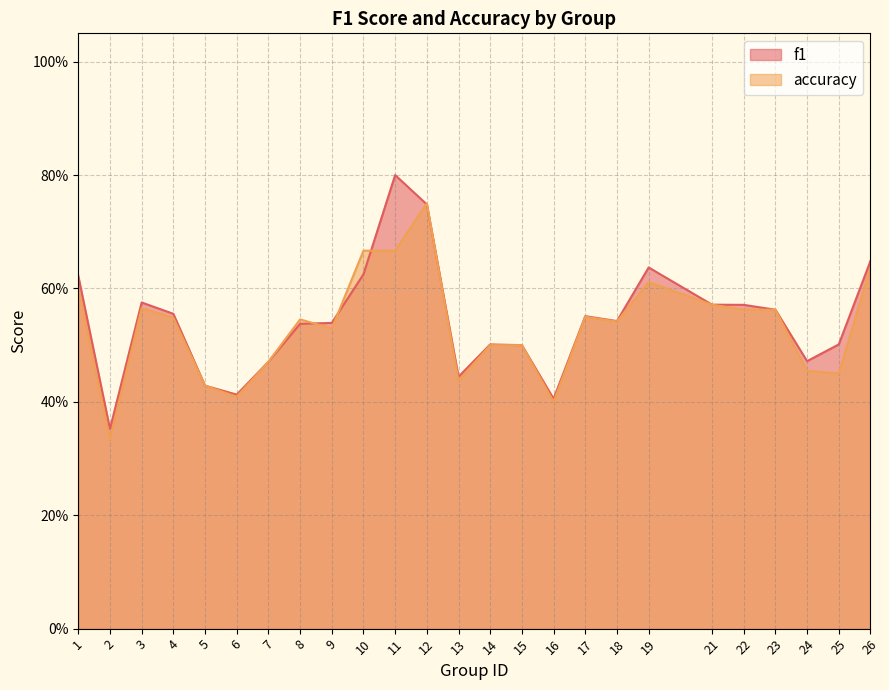

Reading left to right, list all the values displayed in this chart.

f1: 0.6	0.4	0.6	0.6	0.4	0.4	0.5	0.5	0.5	0.6	0.8	0.7	0.4	0.5	0.5	0.4	0.6	0.5	0.6	0.6	0.6	0.6	0.5	0.5	0.6
accuracy: 0.6	0.3	0.6	0.5	0.4	0.4	0.5	0.5	0.5	0.7	0.7	0.8	0.4	0.5	0.5	0.4	0.6	0.5	0.6	0.6	0.6	0.6	0.5	0.5	0.6